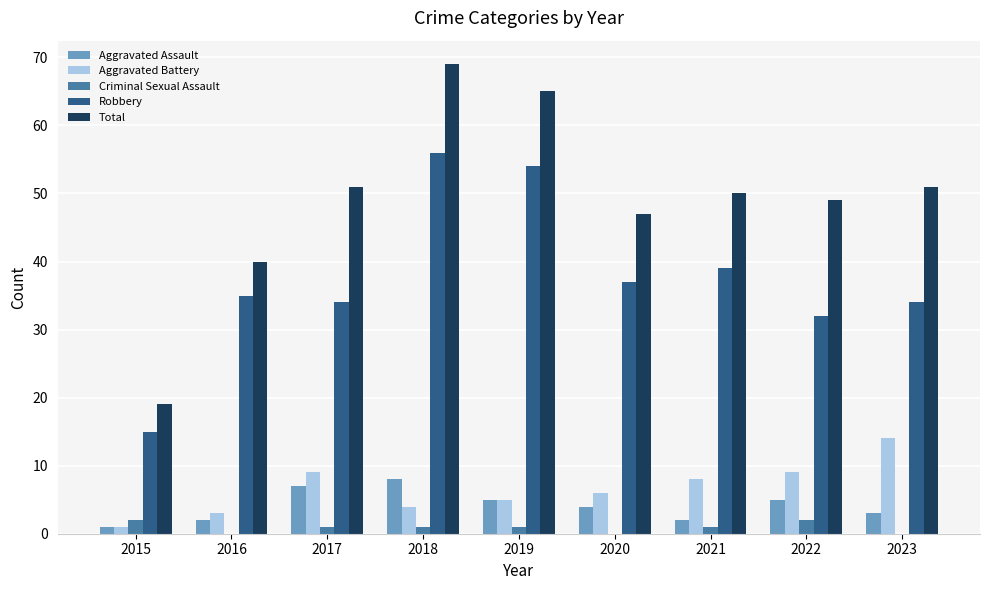

The value of Robbery at 2020 is 37. True or false?

True